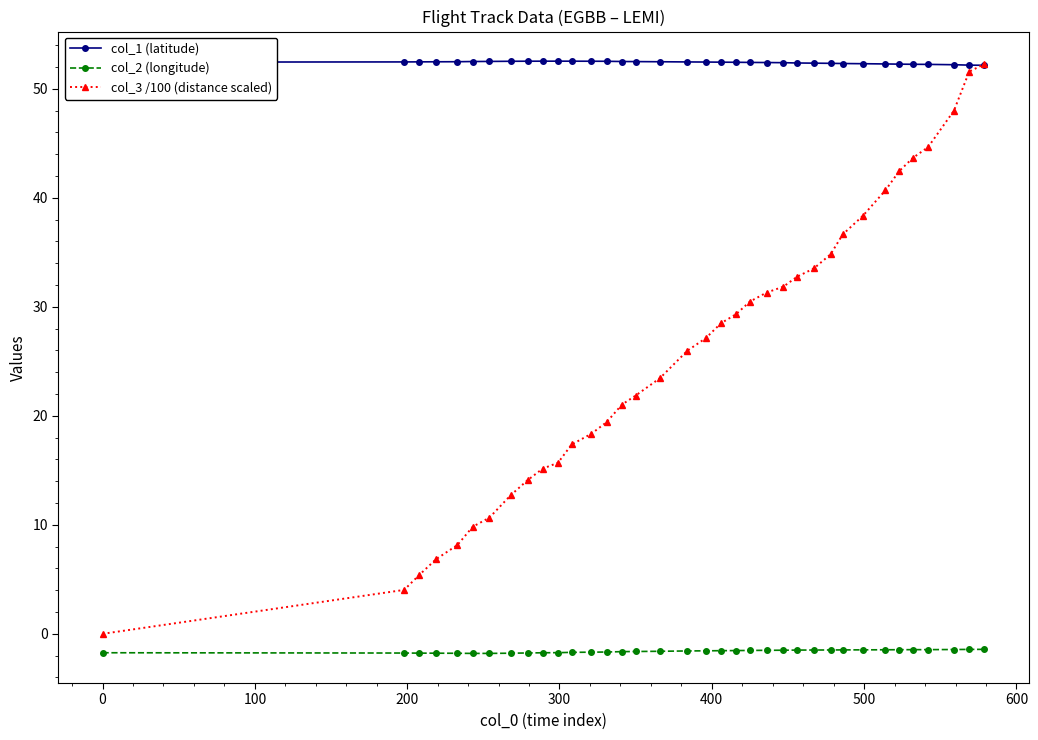

In col_1 (latitude), how many points are higher than both neighbors (excluding endpoints)?

1